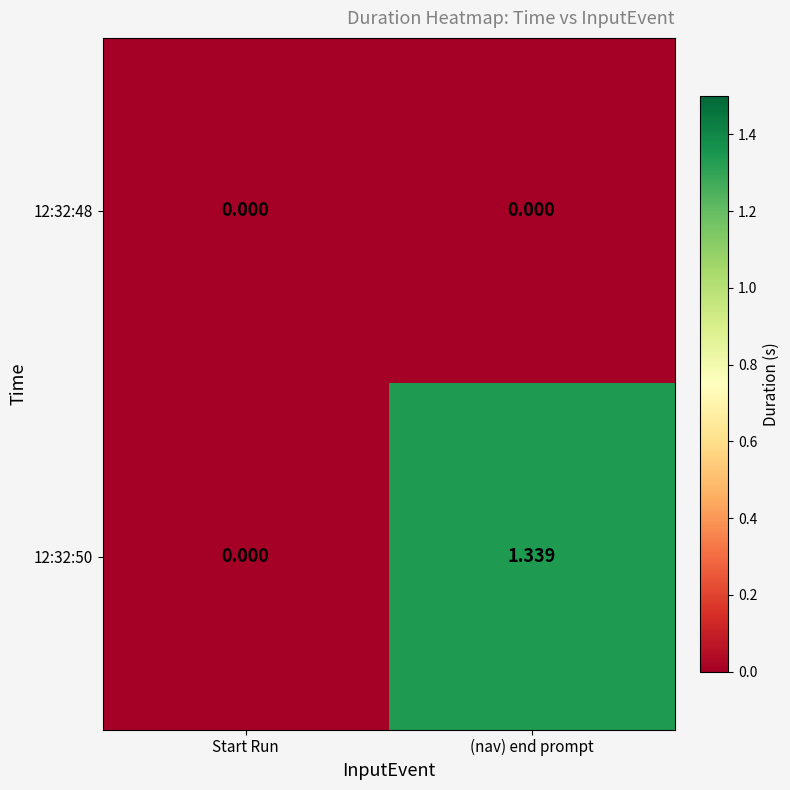

Which series has the largest range (max minus min)?

12:32:50